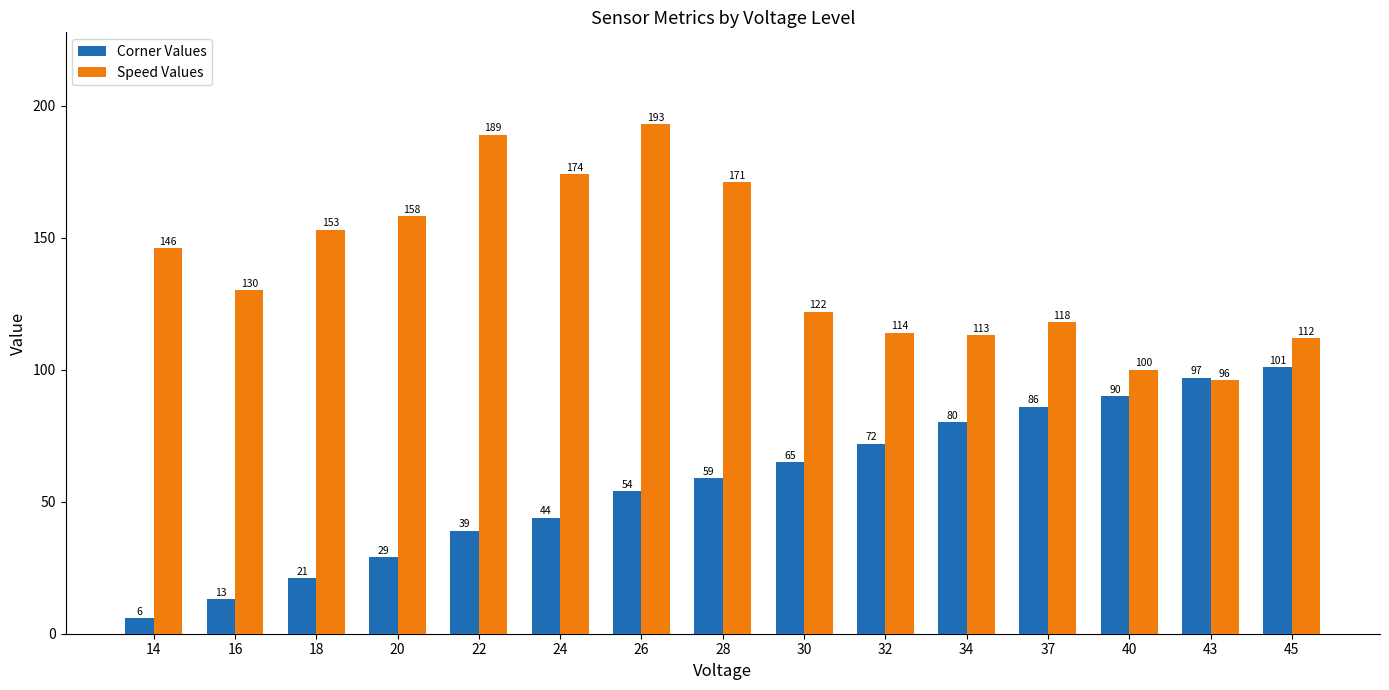

What is the value of the Speed Values bar at the 4th from the left?

158